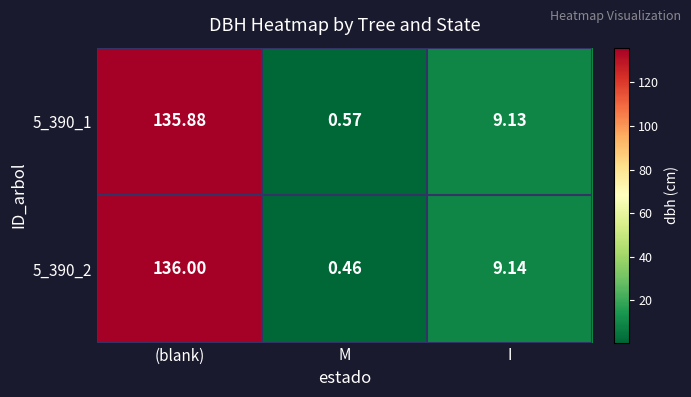

Which category has the lowest value in the 5_390_2 series?

M